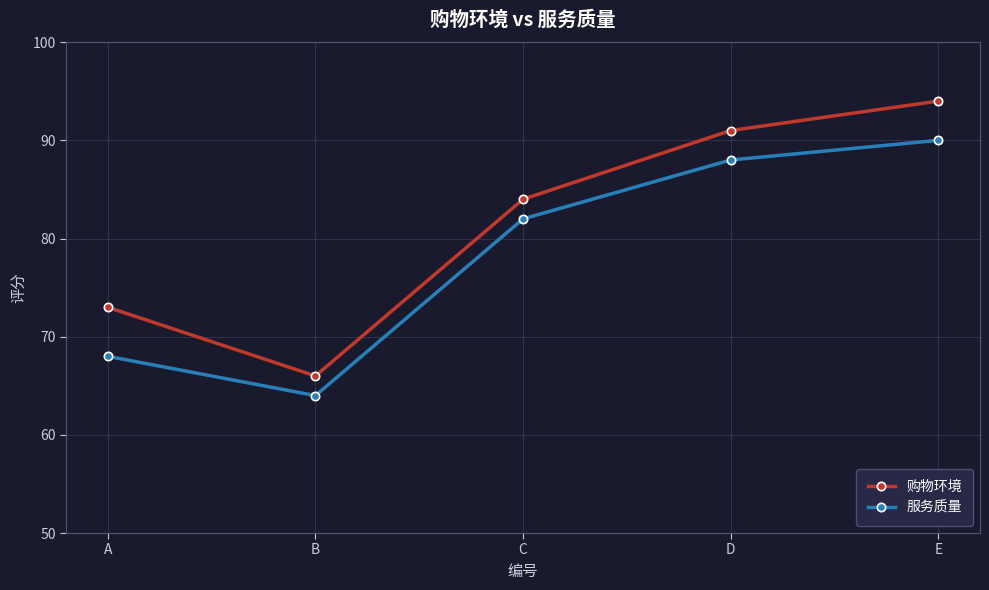

Rank the series by their average value, from lowest to highest.

服务质量, 购物环境